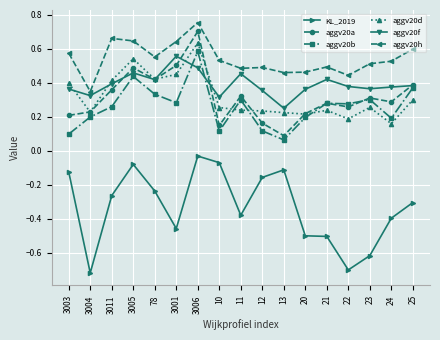

At which label does aggv20d reach its peak?

3006